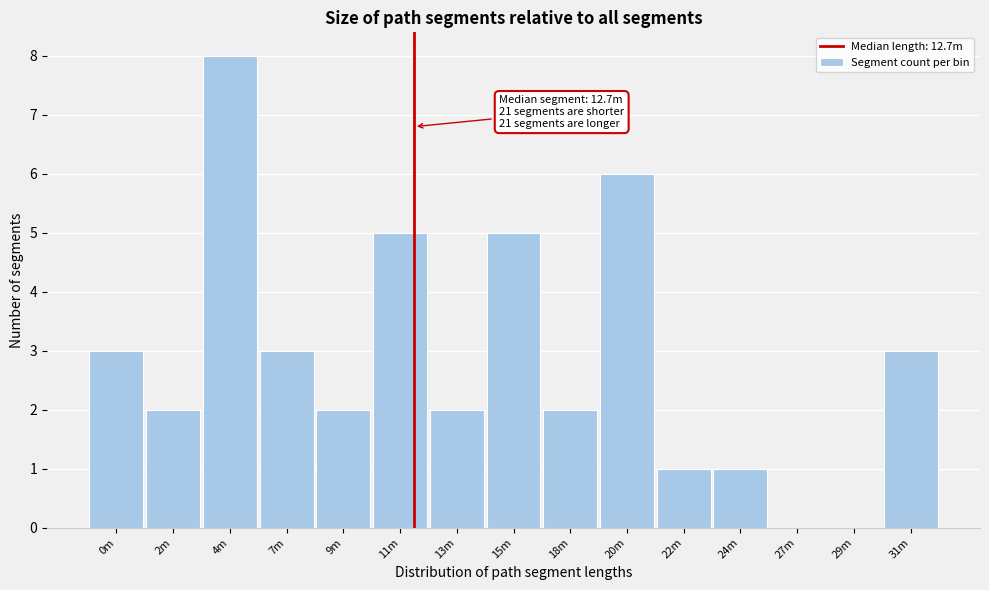

Reading left to right, list all the values displayed in this chart.

0m=3	2m=2	4m=8	7m=3	9m=2	11m=5	13m=2	15m=5	18m=2	20m=6	22m=1	24m=1	27m=0	29m=0	31m=3